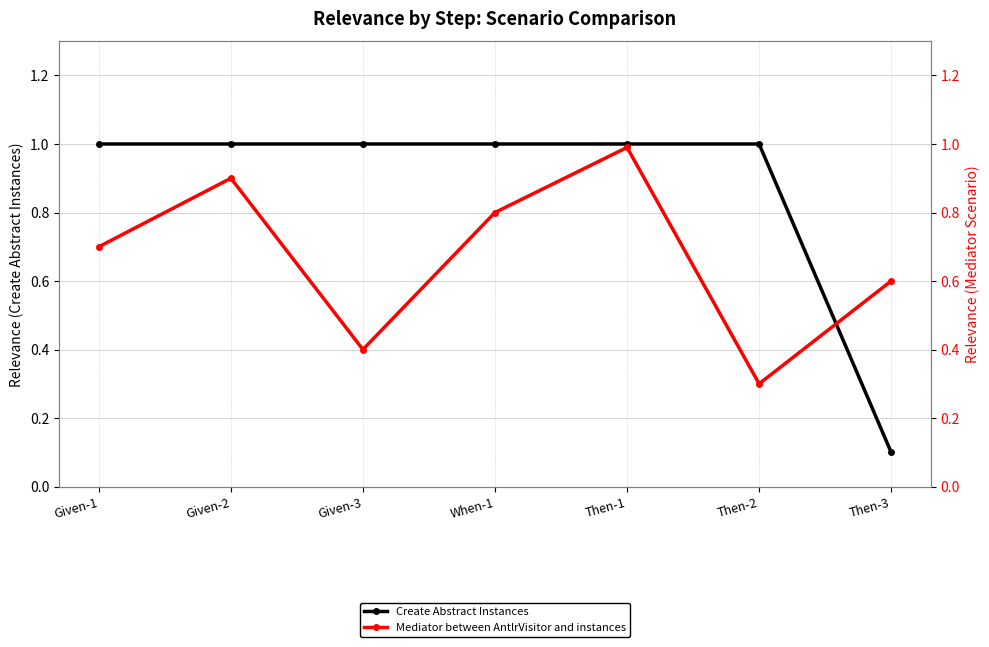

True or false: Mediator between AntlrVisitor and instances and Create Abstract Instances intersect in this chart.

True